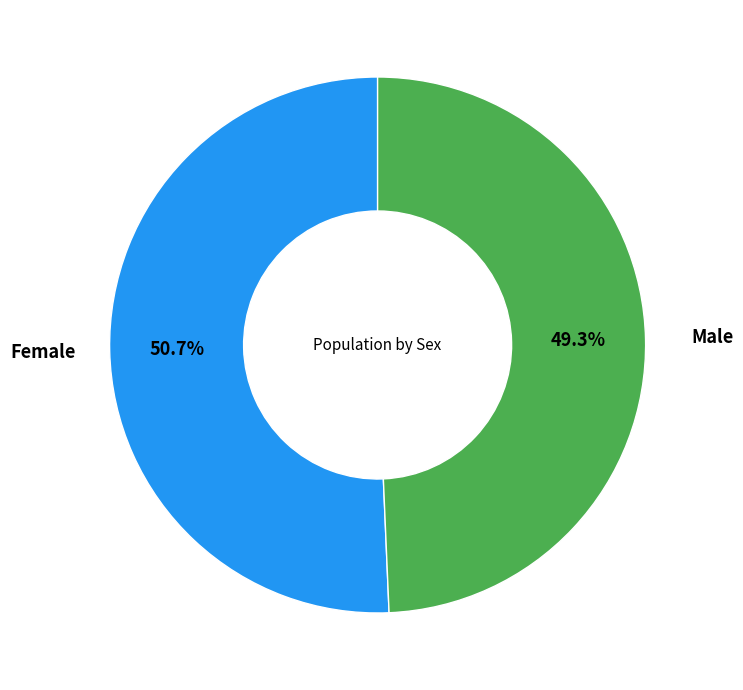

To the nearest percent, what is the difference between the largest and smallest slice percentages?

1%